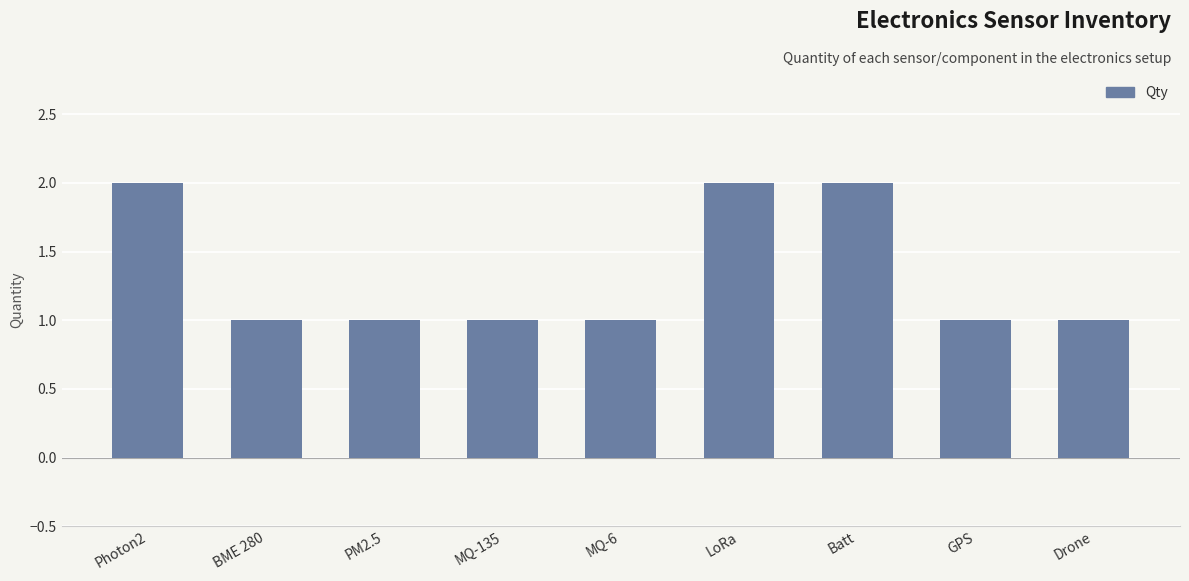

Reading left to right, transcribe all the data shown in this chart.

Photon2=2	BME 280=1	PM2.5=1	MQ-135=1	MQ-6=1	LoRa=2	Batt=2	GPS=1	Drone=1